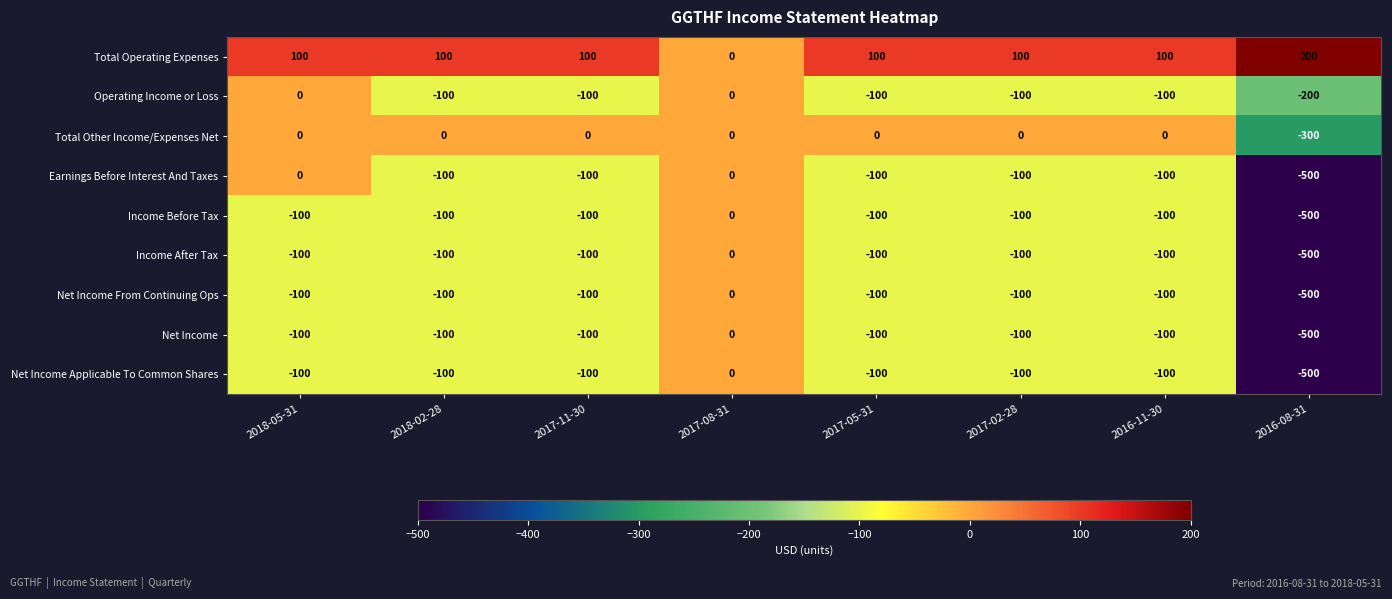

How many values in Income Before Tax are below zero?

7